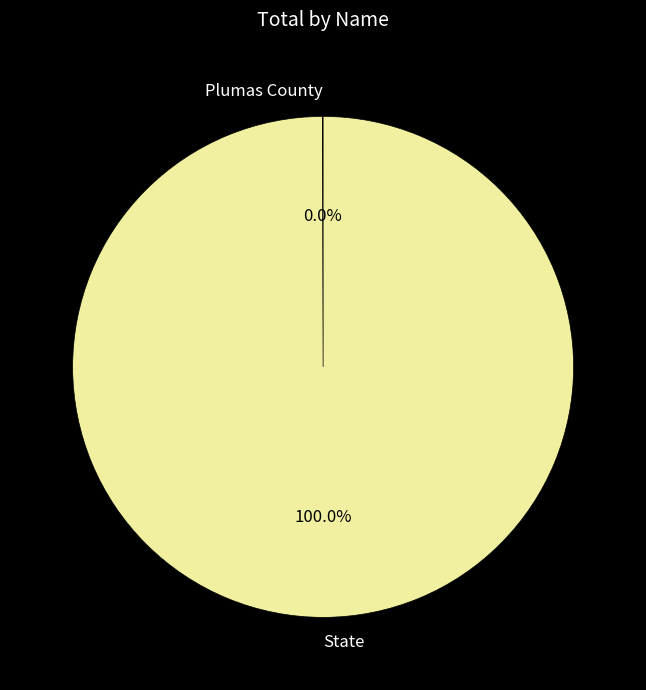

Which category has the biggest portion of the pie?

State